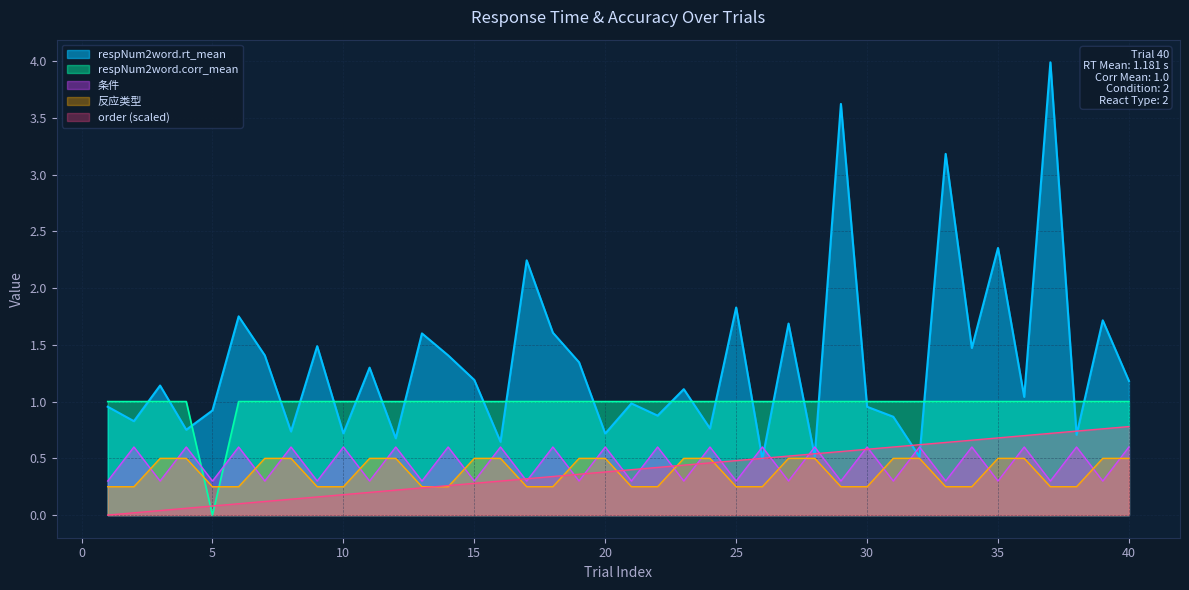

Reading right to left, extract all data points from this chart.

respNum2word.rt_mean: 40=1.2	39=1.7	38=0.7	37=4.0	36=1.0	35=2.4	34=1.5	33=3.2	32=0.5	31=0.9	30=1.0	29=3.6	28=0.5	27=1.7	26=0.5	25=1.8	24=0.8	23=1.1	22=0.9	21=1.0	20=0.7	19=1.3	18=1.6	17=2.2	16=0.6	15=1.2	14=1.4	13=1.6	12=0.7	11=1.3	10=0.7	9=1.5	8=0.7	7=1.4	6=1.8	5=0.9	4=0.8	3=1.1	2=0.8	1=1.0
respNum2word.corr_mean: 40=1.0	39=1.0	38=1.0	37=1.0	36=1.0	35=1.0	34=1.0	33=1.0	32=1.0	31=1.0	30=1.0	29=1.0	28=1.0	27=1.0	26=1.0	25=1.0	24=1.0	23=1.0	22=1.0	21=1.0	20=1.0	19=1.0	18=1.0	17=1.0	16=1.0	15=1.0	14=1.0	13=1.0	12=1.0	11=1.0	10=1.0	9=1.0	8=1.0	7=1.0	6=1.0	5=0.0	4=1.0	3=1.0	2=1.0	1=1.0
条件: 40=0.6	39=0.3	38=0.6	37=0.3	36=0.6	35=0.3	34=0.6	33=0.3	32=0.6	31=0.3	30=0.6	29=0.3	28=0.6	27=0.3	26=0.6	25=0.3	24=0.6	23=0.3	22=0.6	21=0.3	20=0.6	19=0.3	18=0.6	17=0.3	16=0.6	15=0.3	14=0.6	13=0.3	12=0.6	11=0.3	10=0.6	9=0.3	8=0.6	7=0.3	6=0.6	5=0.3	4=0.6	3=0.3	2=0.6	1=0.3
反应类型: 40=0.5	39=0.5	38=0.2	37=0.2	36=0.5	35=0.5	34=0.2	33=0.2	32=0.5	31=0.5	30=0.2	29=0.2	28=0.5	27=0.5	26=0.2	25=0.2	24=0.5	23=0.5	22=0.2	21=0.2	20=0.5	19=0.5	18=0.2	17=0.2	16=0.5	15=0.5	14=0.2	13=0.2	12=0.5	11=0.5	10=0.2	9=0.2	8=0.5	7=0.5	6=0.2	5=0.2	4=0.5	3=0.5	2=0.2	1=0.2
order: 40=0.8	39=0.8	38=0.7	37=0.7	36=0.7	35=0.7	34=0.7	33=0.6	32=0.6	31=0.6	30=0.6	29=0.6	28=0.5	27=0.5	26=0.5	25=0.5	24=0.5	23=0.4	22=0.4	21=0.4	20=0.4	19=0.4	18=0.3	17=0.3	16=0.3	15=0.3	14=0.3	13=0.2	12=0.2	11=0.2	10=0.2	9=0.2	8=0.1	7=0.1	6=0.1	5=0.1	4=0.1	3=0.0	2=0.0	1=0.0